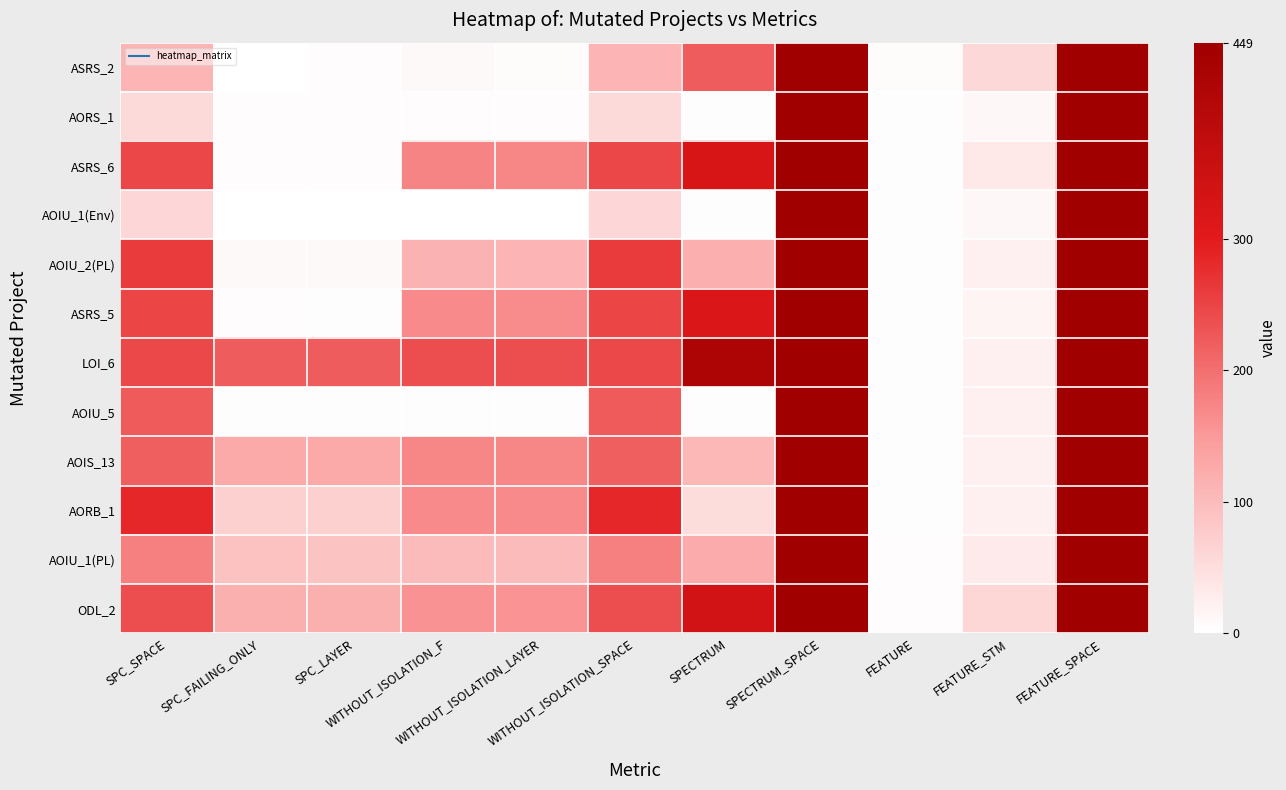

Reading left to right, list all the values displayed in this chart.

ASRS_2: SPC_SPACE=112	SPC_FAILING_ONLY=1	SPC_LAYER=5	WITHOUT_ISOLATION_F=9	WITHOUT_ISOLATION_LAYER=7	WITHOUT_ISOLATION_SPACE=112	SPECTRUM=222	SPECTRUM_SPACE=449	FEATURE=6	FEATURE_STM=57	FEATURE_SPACE=449
AORS_1: SPC_SPACE=55	SPC_FAILING_ONLY=5	SPC_LAYER=5	WITHOUT_ISOLATION_F=5	WITHOUT_ISOLATION_LAYER=5	WITHOUT_ISOLATION_SPACE=55	SPECTRUM=2	SPECTRUM_SPACE=449	FEATURE=2	FEATURE_STM=12	FEATURE_SPACE=449
ASRS_6: SPC_SPACE=246	SPC_FAILING_ONLY=4	SPC_LAYER=4	WITHOUT_ISOLATION_F=174	WITHOUT_ISOLATION_LAYER=173	WITHOUT_ISOLATION_SPACE=246	SPECTRUM=325	SPECTRUM_SPACE=449	FEATURE=3	FEATURE_STM=35	FEATURE_SPACE=449
AOIU_1(Env): SPC_SPACE=58	SPC_FAILING_ONLY=1	SPC_LAYER=1	WITHOUT_ISOLATION_F=1	WITHOUT_ISOLATION_LAYER=1	WITHOUT_ISOLATION_SPACE=58	SPECTRUM=2	SPECTRUM_SPACE=449	FEATURE=2	FEATURE_STM=12	FEATURE_SPACE=449
AOIU_2(PL): SPC_SPACE=260	SPC_FAILING_ONLY=10	SPC_LAYER=10	WITHOUT_ISOLATION_F=113	WITHOUT_ISOLATION_LAYER=112	WITHOUT_ISOLATION_SPACE=260	SPECTRUM=118	SPECTRUM_SPACE=449	FEATURE=3	FEATURE_STM=22	FEATURE_SPACE=449
ASRS_5: SPC_SPACE=249	SPC_FAILING_ONLY=4	SPC_LAYER=3	WITHOUT_ISOLATION_F=167	WITHOUT_ISOLATION_LAYER=166	WITHOUT_ISOLATION_SPACE=249	SPECTRUM=319	SPECTRUM_SPACE=449	FEATURE=2	FEATURE_STM=16	FEATURE_SPACE=449
LOI_6: SPC_SPACE=244	SPC_FAILING_ONLY=221	SPC_LAYER=221	WITHOUT_ISOLATION_F=239	WITHOUT_ISOLATION_LAYER=239	WITHOUT_ISOLATION_SPACE=244	SPECTRUM=418	SPECTRUM_SPACE=449	FEATURE=3	FEATURE_STM=22	FEATURE_SPACE=449
AOIU_5: SPC_SPACE=224	SPC_FAILING_ONLY=2	SPC_LAYER=2	WITHOUT_ISOLATION_F=2	WITHOUT_ISOLATION_LAYER=2	WITHOUT_ISOLATION_SPACE=224	SPECTRUM=2	SPECTRUM_SPACE=449	FEATURE=3	FEATURE_STM=22	FEATURE_SPACE=449
AOIS_13: SPC_SPACE=219	SPC_FAILING_ONLY=128	SPC_LAYER=128	WITHOUT_ISOLATION_F=172	WITHOUT_ISOLATION_LAYER=172	WITHOUT_ISOLATION_SPACE=219	SPECTRUM=106	SPECTRUM_SPACE=449	FEATURE=3	FEATURE_STM=22	FEATURE_SPACE=449
AORB_1: SPC_SPACE=284	SPC_FAILING_ONLY=69	SPC_LAYER=69	WITHOUT_ISOLATION_F=167	WITHOUT_ISOLATION_LAYER=167	WITHOUT_ISOLATION_SPACE=284	SPECTRUM=51	SPECTRUM_SPACE=449	FEATURE=3	FEATURE_STM=22	FEATURE_SPACE=449
AOIU_1(PL): SPC_SPACE=180	SPC_FAILING_ONLY=91	SPC_LAYER=89	WITHOUT_ISOLATION_F=100	WITHOUT_ISOLATION_LAYER=100	WITHOUT_ISOLATION_SPACE=180	SPECTRUM=123	SPECTRUM_SPACE=449	FEATURE=4	FEATURE_STM=30	FEATURE_SPACE=449
ODL_2: SPC_SPACE=238	SPC_FAILING_ONLY=117	SPC_LAYER=116	WITHOUT_ISOLATION_F=158	WITHOUT_ISOLATION_LAYER=157	WITHOUT_ISOLATION_SPACE=238	SPECTRUM=336	SPECTRUM_SPACE=449	FEATURE=5	FEATURE_STM=61	FEATURE_SPACE=449